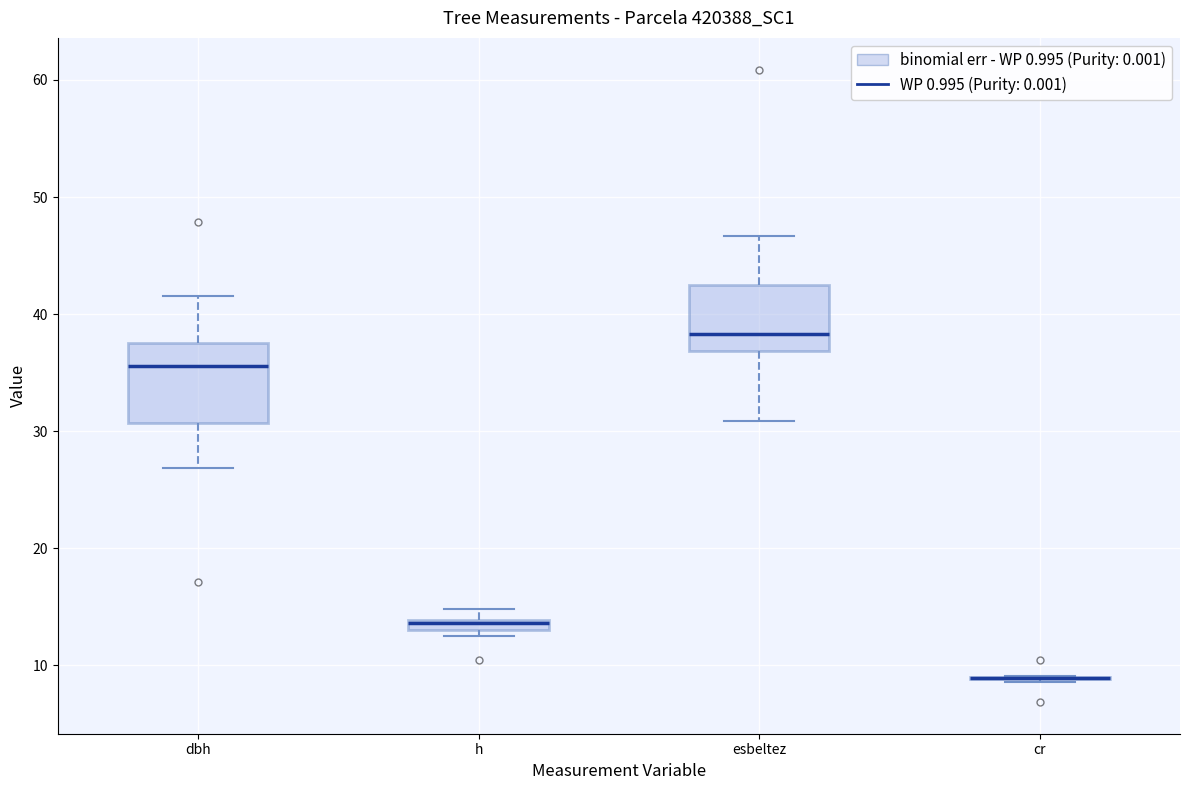

Where is the upper edge of the box for h on the y-axis? The values are not printed on the chart, so give them approximately, as read against the axis.

14